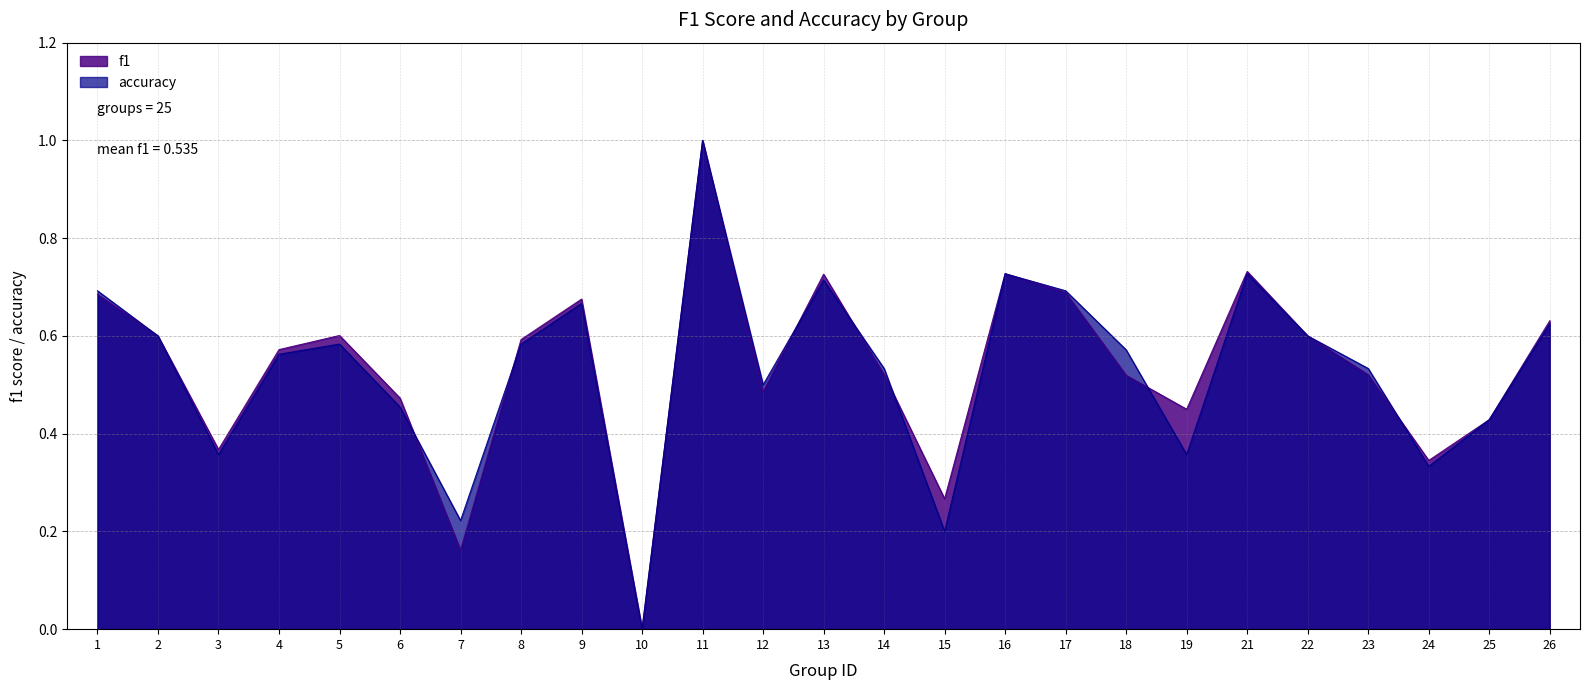

Reading left to right, transcribe all the data shown in this chart.

f1: 1=0.7	2=0.6	3=0.4	4=0.6	5=0.6	6=0.5	7=0.2	8=0.6	9=0.7	10=0.0	11=1.0	12=0.5	13=0.7	14=0.5	15=0.3	16=0.7	17=0.7	18=0.5	19=0.4	21=0.7	22=0.6	23=0.5	24=0.3	25=0.4	26=0.6
accuracy: 1=0.7	2=0.6	3=0.4	4=0.6	5=0.6	6=0.5	7=0.2	8=0.6	9=0.7	10=0.0	11=1.0	12=0.5	13=0.7	14=0.5	15=0.2	16=0.7	17=0.7	18=0.6	19=0.4	21=0.7	22=0.6	23=0.5	24=0.3	25=0.4	26=0.6